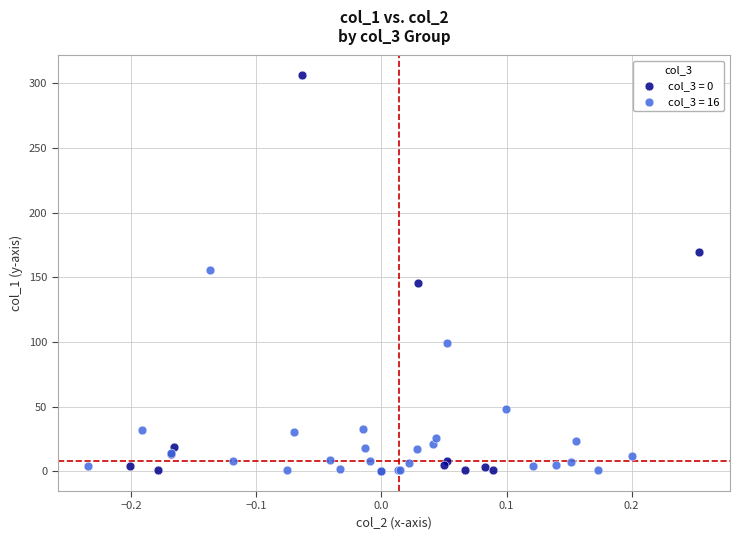

Which series has the widest spread of Y values?

col_3 = 0